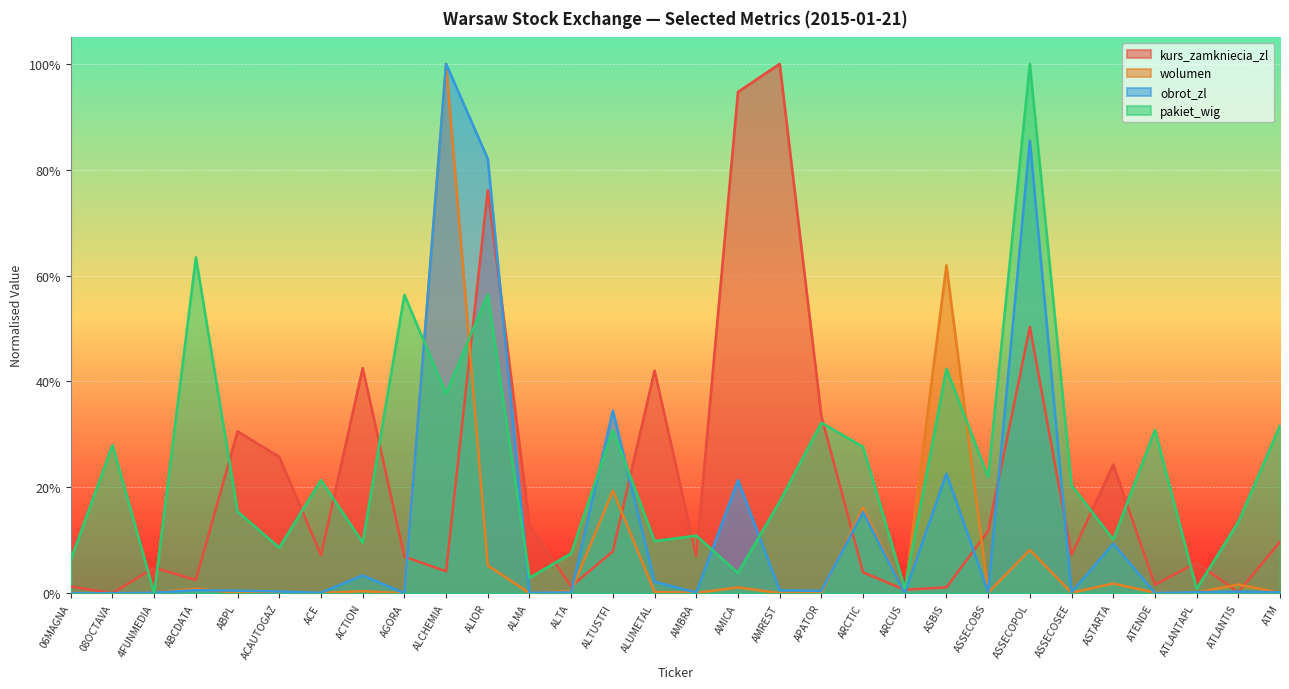

What is the label of the 11th point from the right?

ARCTIC